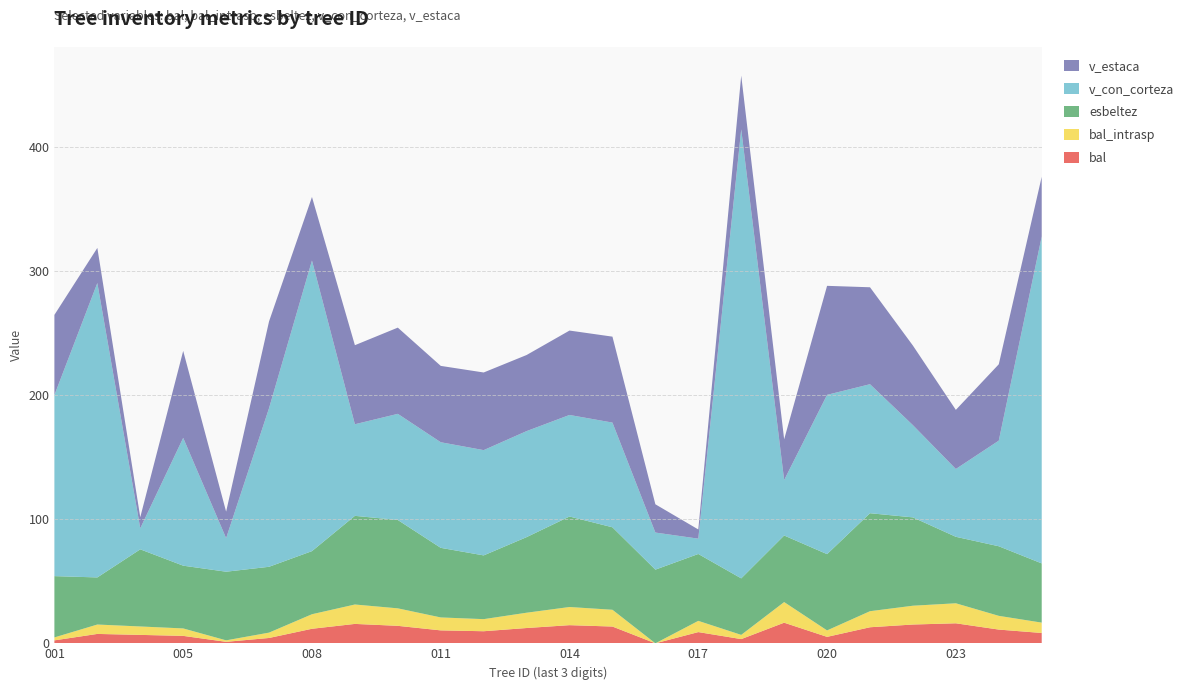

Reading left to right, what are all the values shown in this chart?

bal: 2.4	7.6	6.8	6.0	1.2	4.3	11.7	15.6	14.1	10.4	9.7	12.3	14.6	13.5	0.0	9.1	3.4	16.6	5.2	12.9	15.2	16.1	11.1	8.3
bal_intrasp: 2.4	7.6	6.8	6.0	1.2	4.3	11.7	15.6	14.1	10.4	9.7	12.3	14.6	13.5	0.0	9.1	3.4	16.6	5.2	12.9	15.2	16.1	11.1	8.3
esbeltez: 49.4	38.0	62.1	50.6	55.3	53.0	50.9	71.4	71.2	56.1	51.4	60.9	72.9	66.5	59.4	53.9	45.5	53.6	61.5	79.0	71.2	53.6	56.1	47.7
v_con_corteza: 145.9	237.2	16.9	103.0	27.0	127.8	234.2	73.8	85.5	85.1	84.8	85.4	81.8	84.4	29.9	12.3	361.8	44.7	128.4	104.0	74.3	54.6	85.1	263.4
v_estaca: 64.6	28.3	8.9	70.0	21.4	69.9	51.2	63.7	69.5	61.5	62.6	61.3	68.0	69.2	22.8	7.4	43.3	32.8	87.8	78.1	64.1	47.6	61.5	48.2